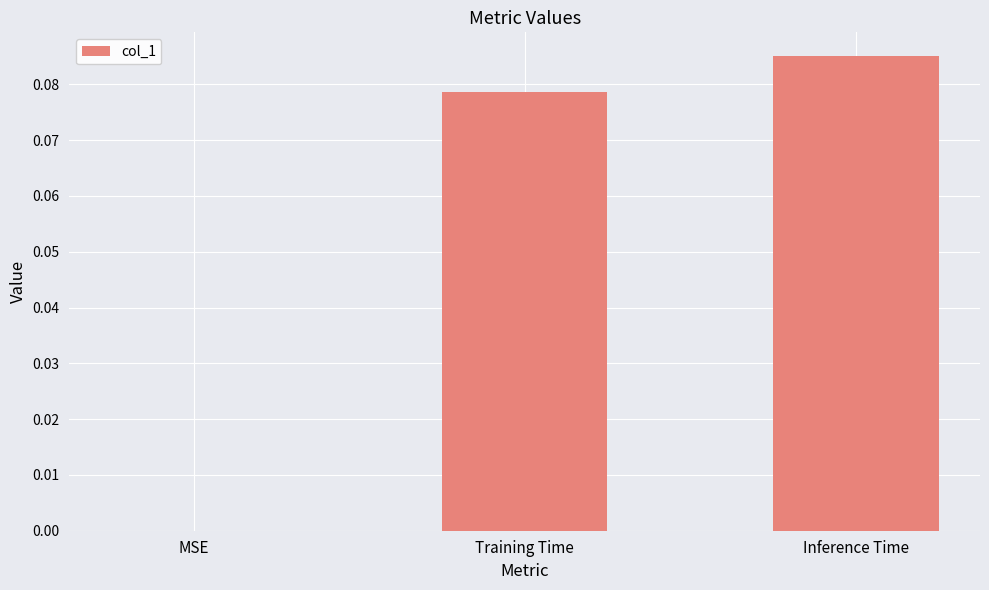

The chart shows a value of 0.2 at Inference Time. True or false?

False